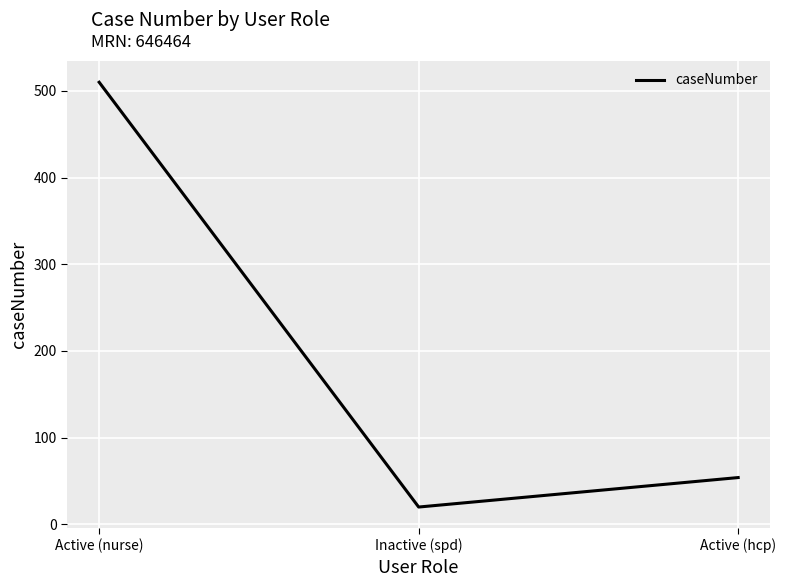

True or false: the data shows 33 at Active (hcp).

False